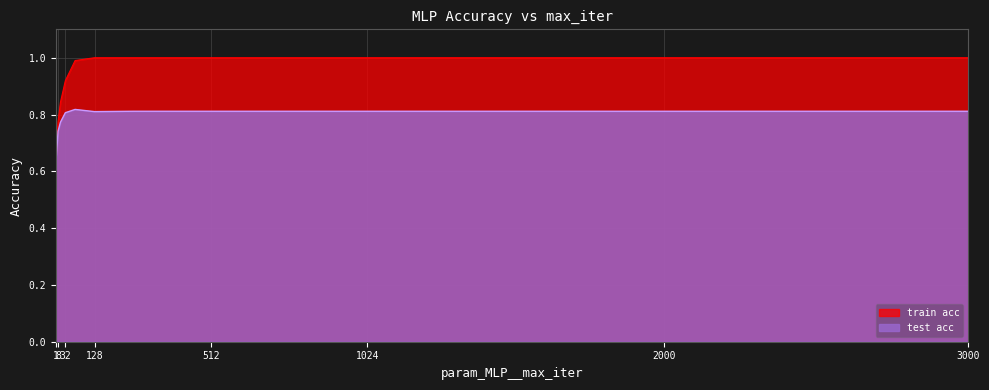

At how many categories does at least one series exceed 0?

22